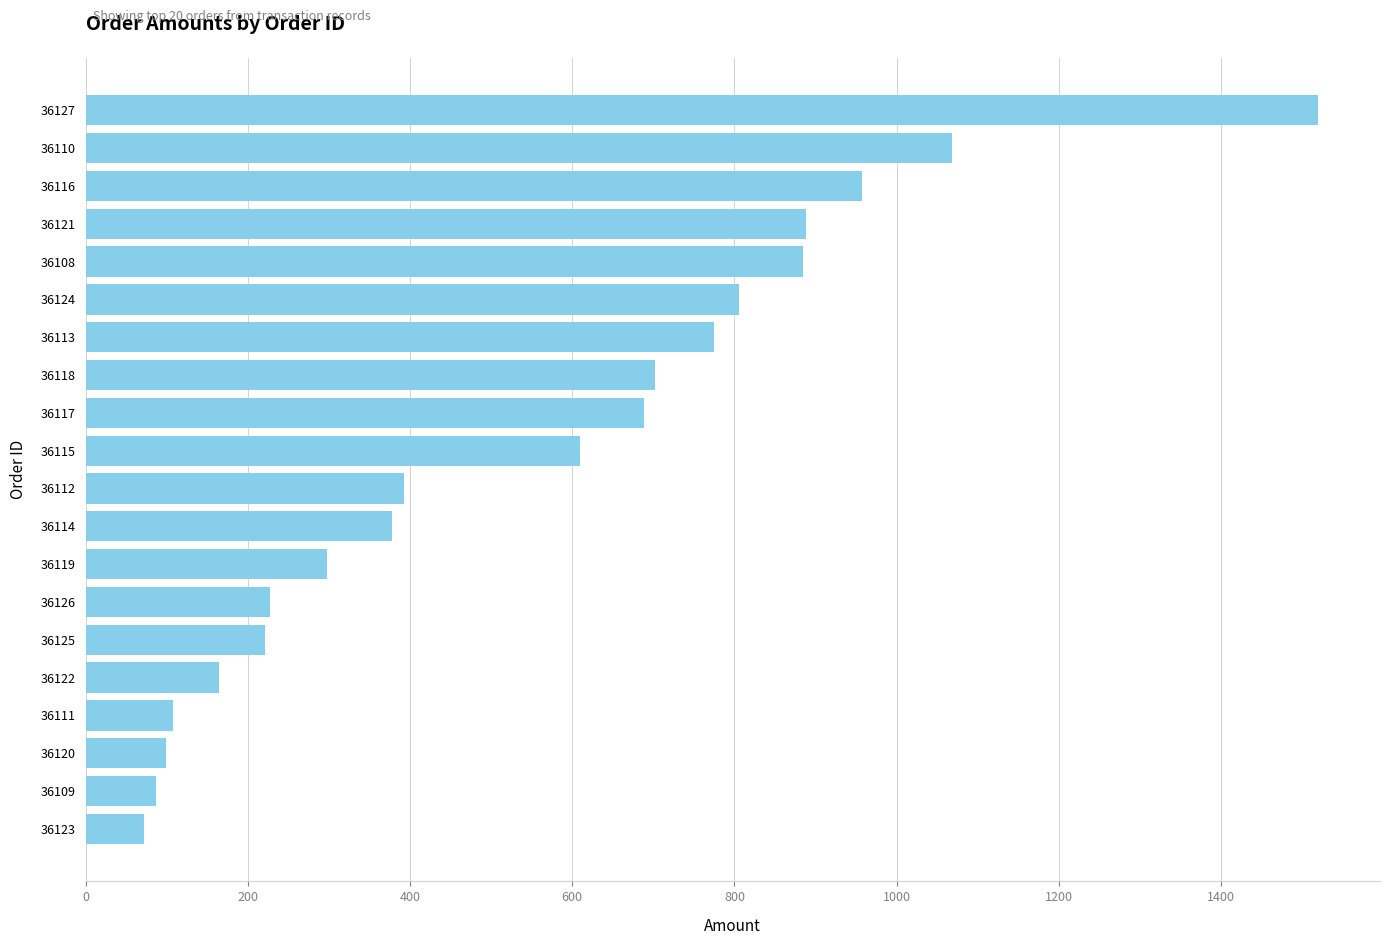

How many bars are there in total?

20